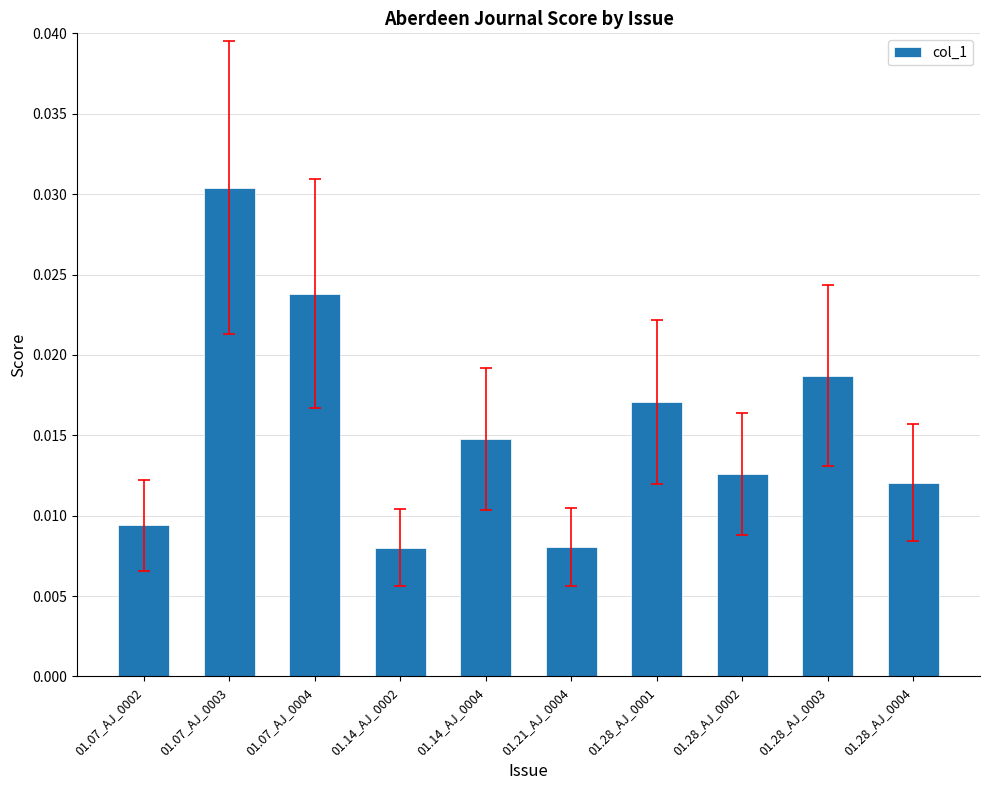

Count the number of data series in this chart.

1